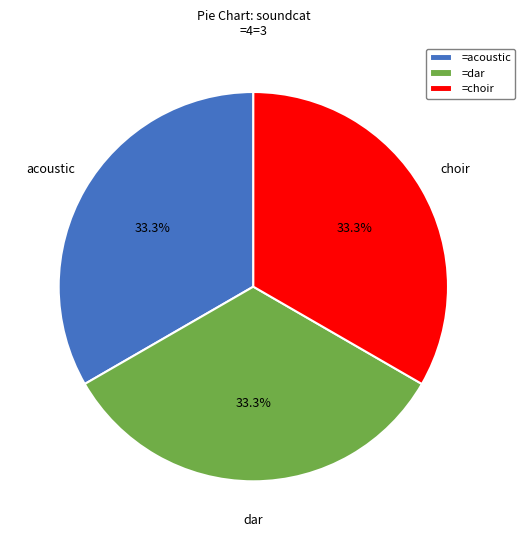

What percentage is NOT represented by =dar?

66.7%